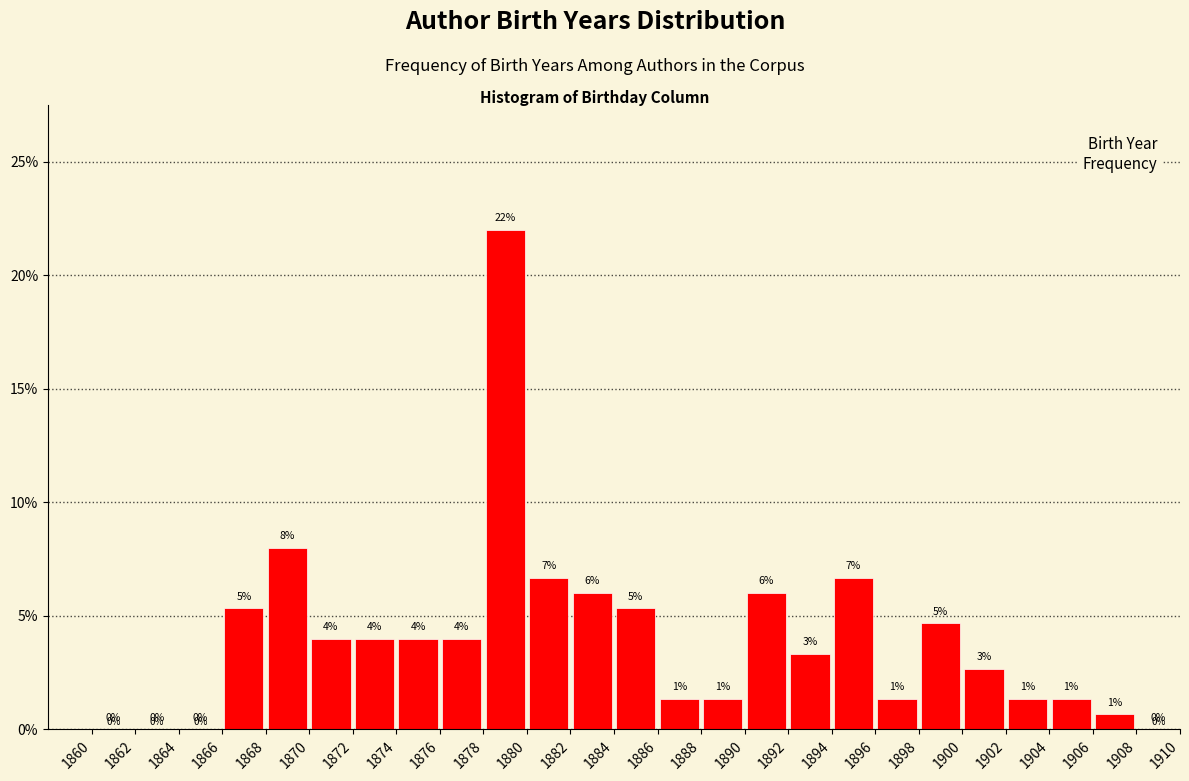

Over which range of the x-axis is the bar tallest?

1878 to 1880